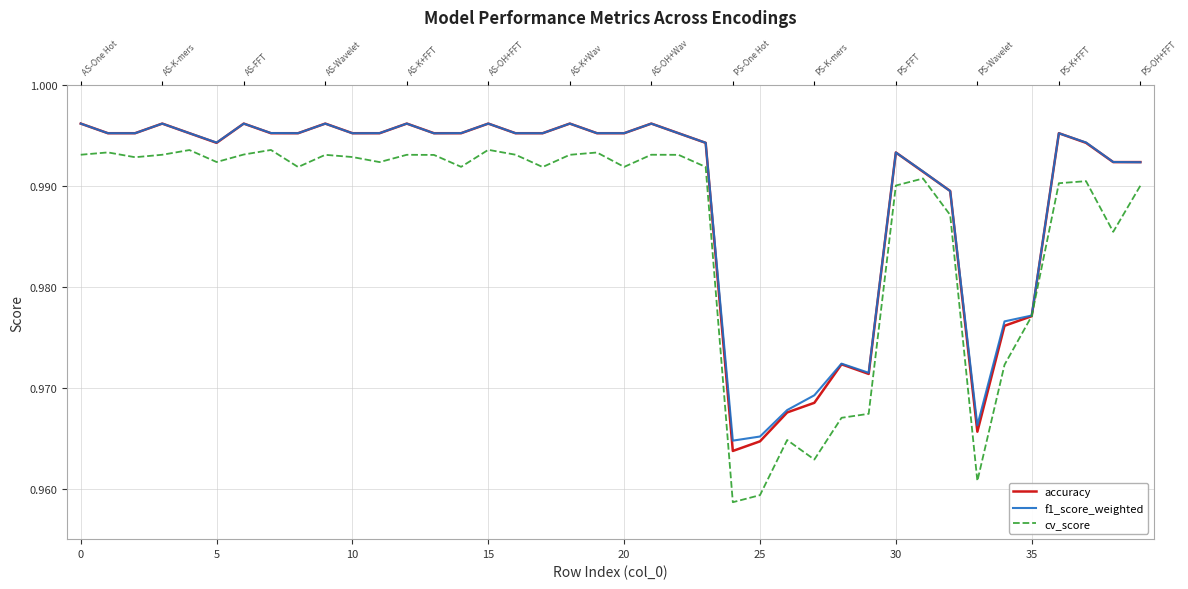

Is the value of f1_score_weighted at 36 greater than the value of cv_score at 27?

Yes